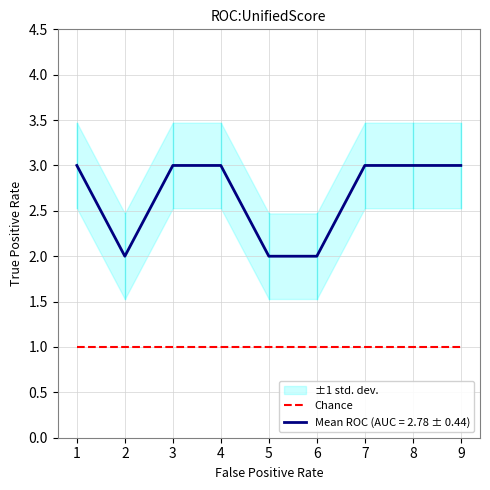

Reading left to right, transcribe all the data shown in this chart.

3	2	3	3	2	2	3	3	3